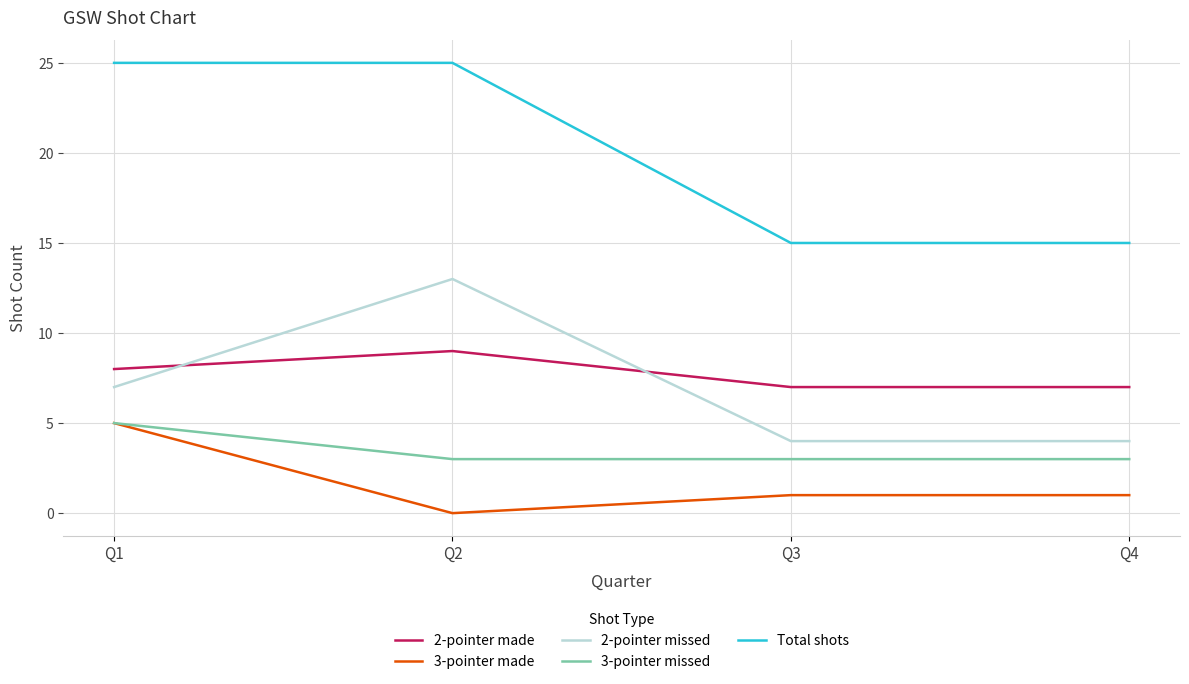

The value of 2-pointer missed at Q3 is 7. True or false?

False